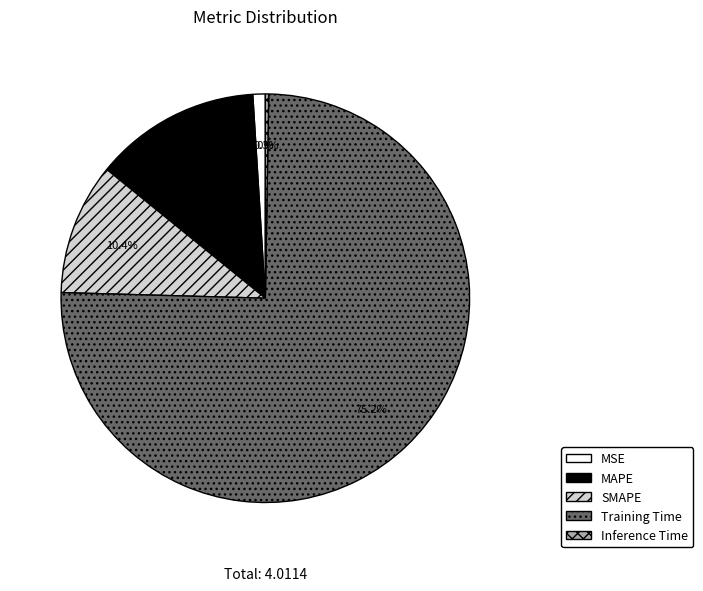

Does any single category account for the majority?

Yes